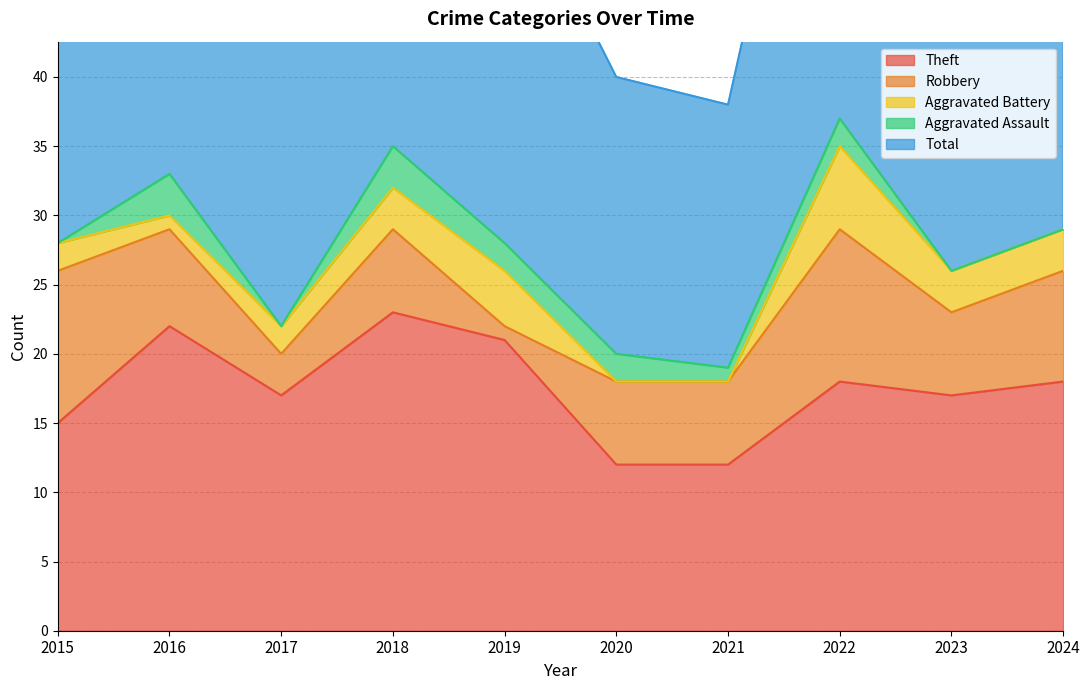

Reading left to right, transcribe all the data shown in this chart.

Theft: 15	22	17	23	21	12	12	18	17	18
Robbery: 11	7	3	6	1	6	6	11	6	8
Aggravated Battery: 2	1	2	3	4	0	0	6	3	3
Aggravated Assault: 0	3	0	3	2	2	1	2	0	0
Total: 28	33	23	35	28	20	19	37	28	29